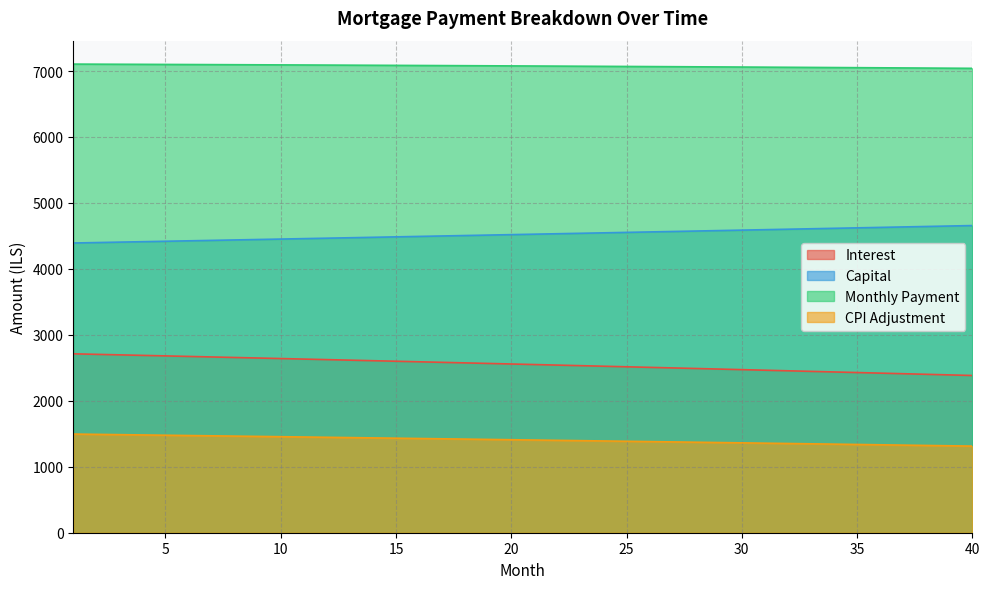

True or false: capital has more than 0 points higher than both neighbors.

False